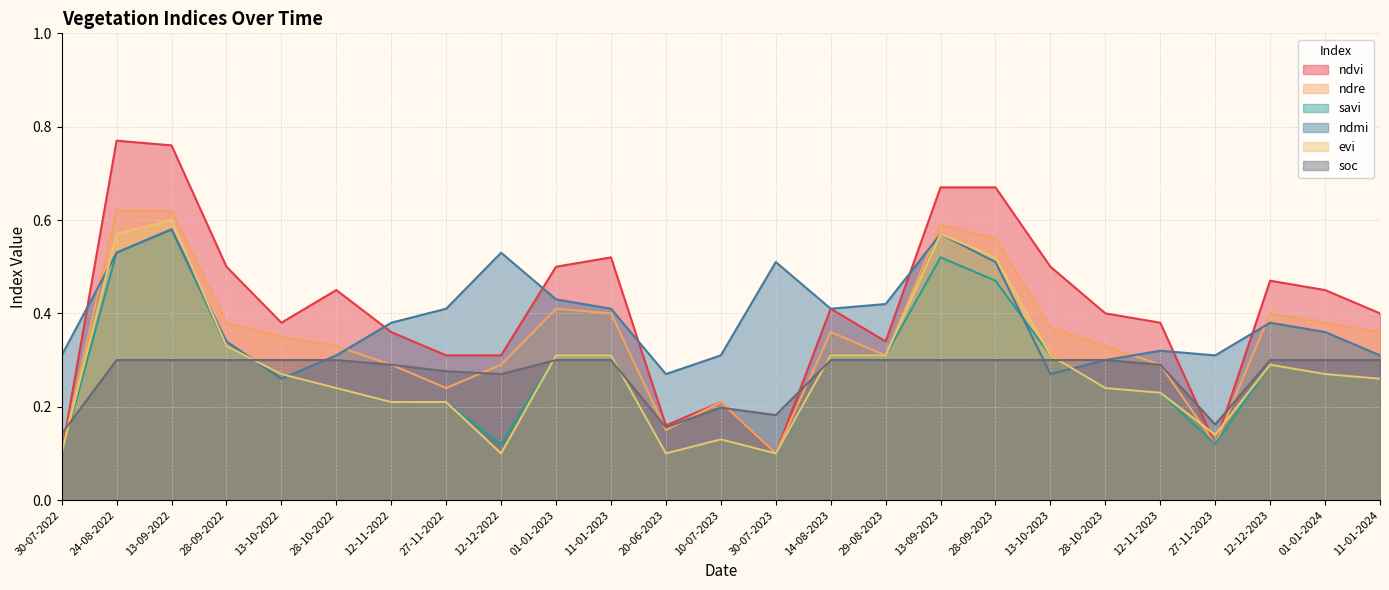

Between 30-07-2022 and 13-09-2023, which is larger?

13-09-2023